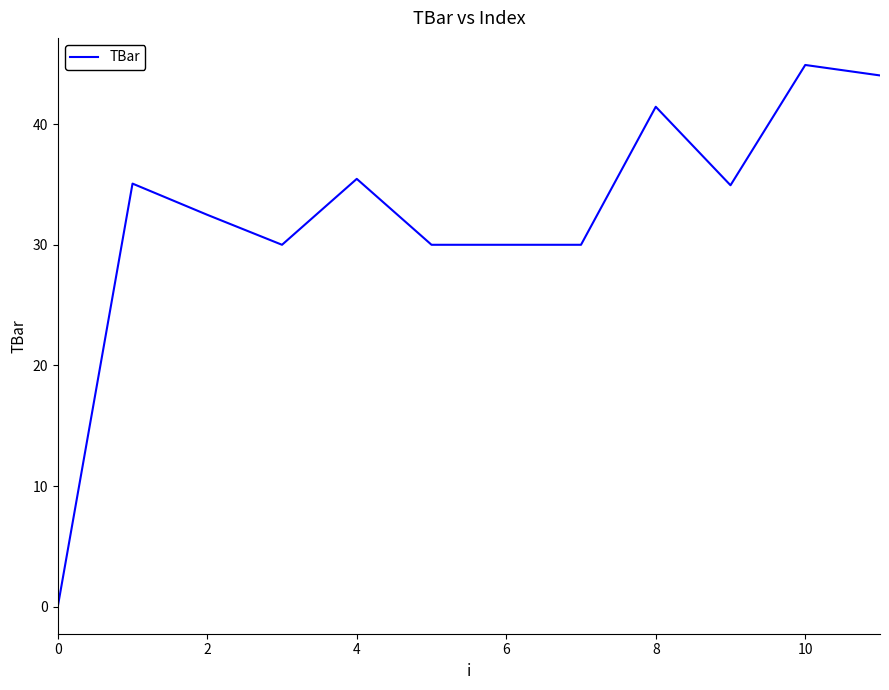

What is the difference between the maximum and minimum values?

44.9